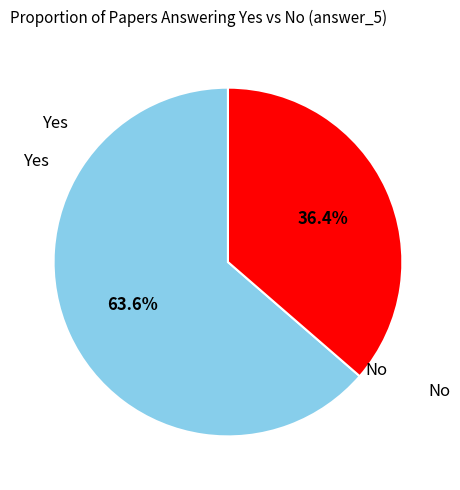

Is there any slice that represents more than half of the pie?

Yes